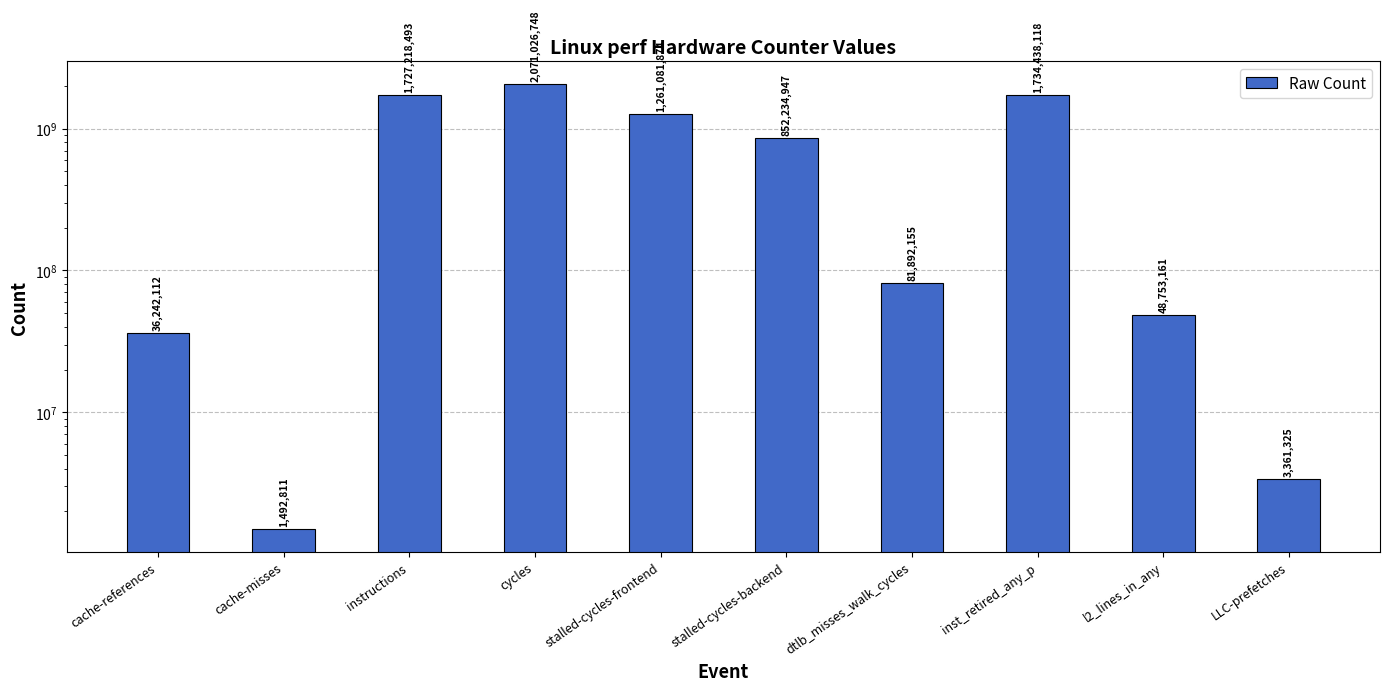

How many data points are above 852234947?

4